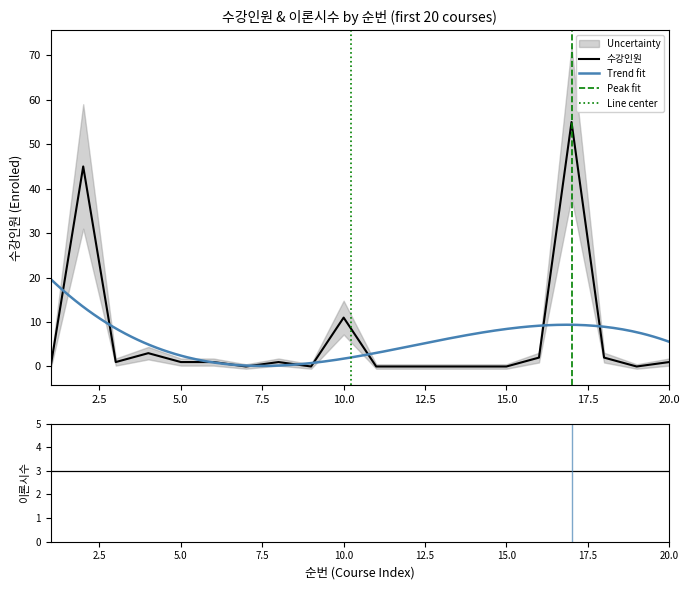

True or false: 이론 has a value of 1 at 3.

False